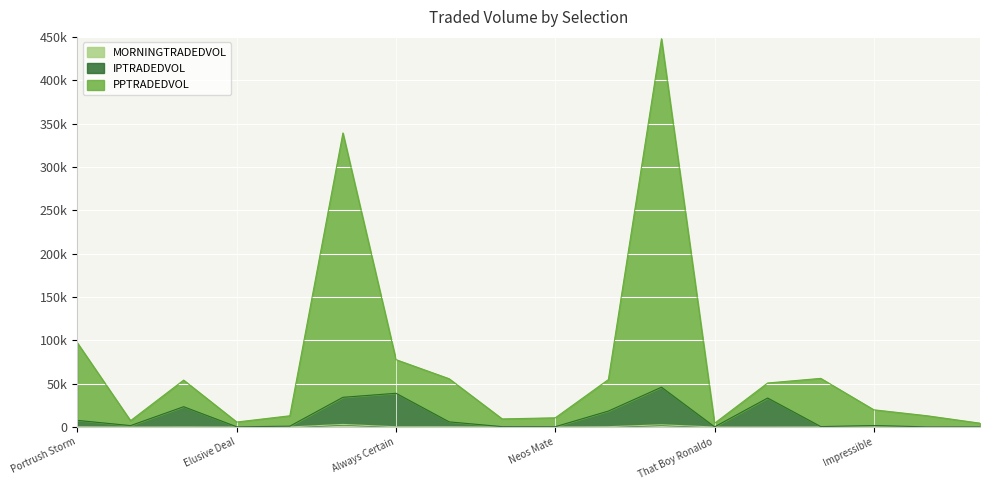

Which has a higher value, Robin The Till or Usual Suspects?

Robin The Till